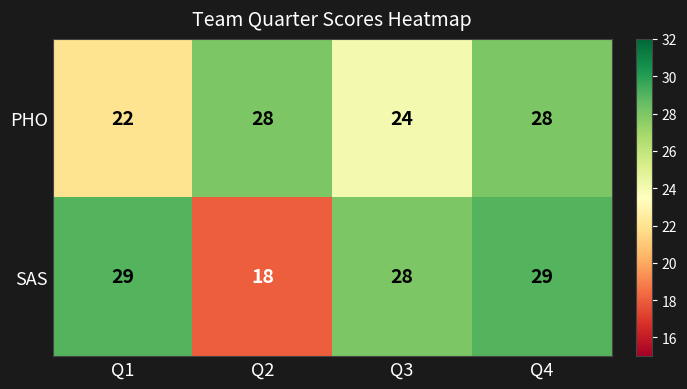

What is the greatest value displayed?

29